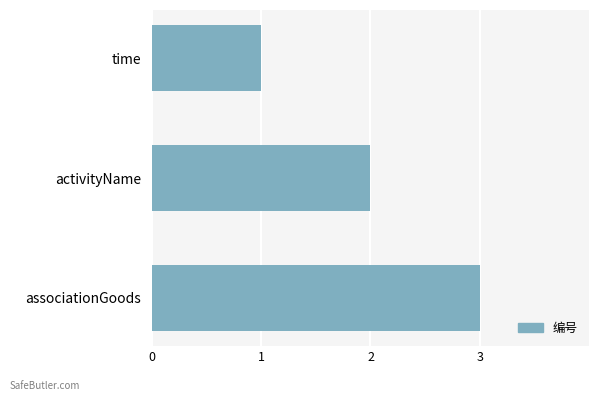

Count the values in the range 1 to 3.

3